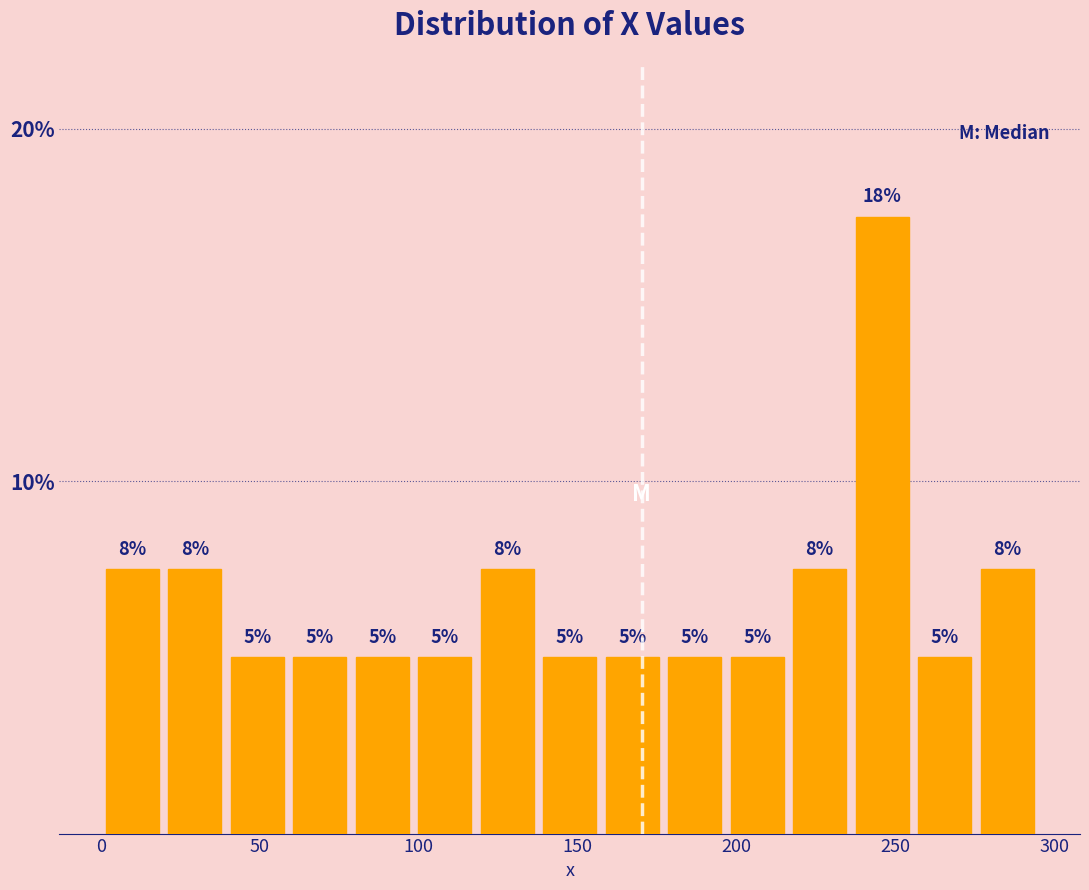

Around what value on the x-axis is the tallest bar? Give the approximate position of its centre, as read against the axis.

245